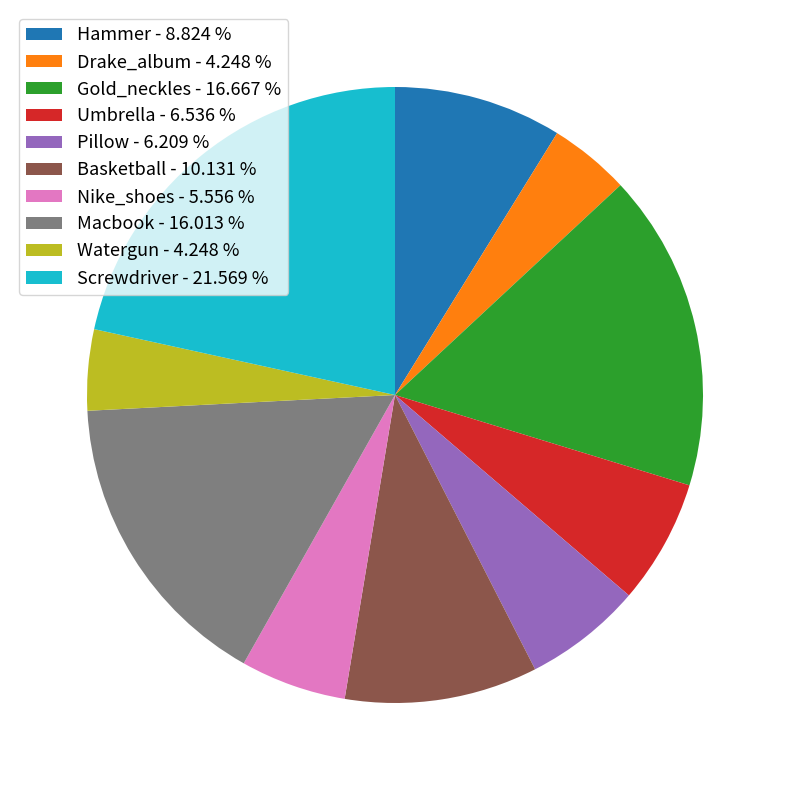

Which has a higher value, Watergun - 4.248 % or Pillow - 6.209 %?

Pillow - 6.209 %